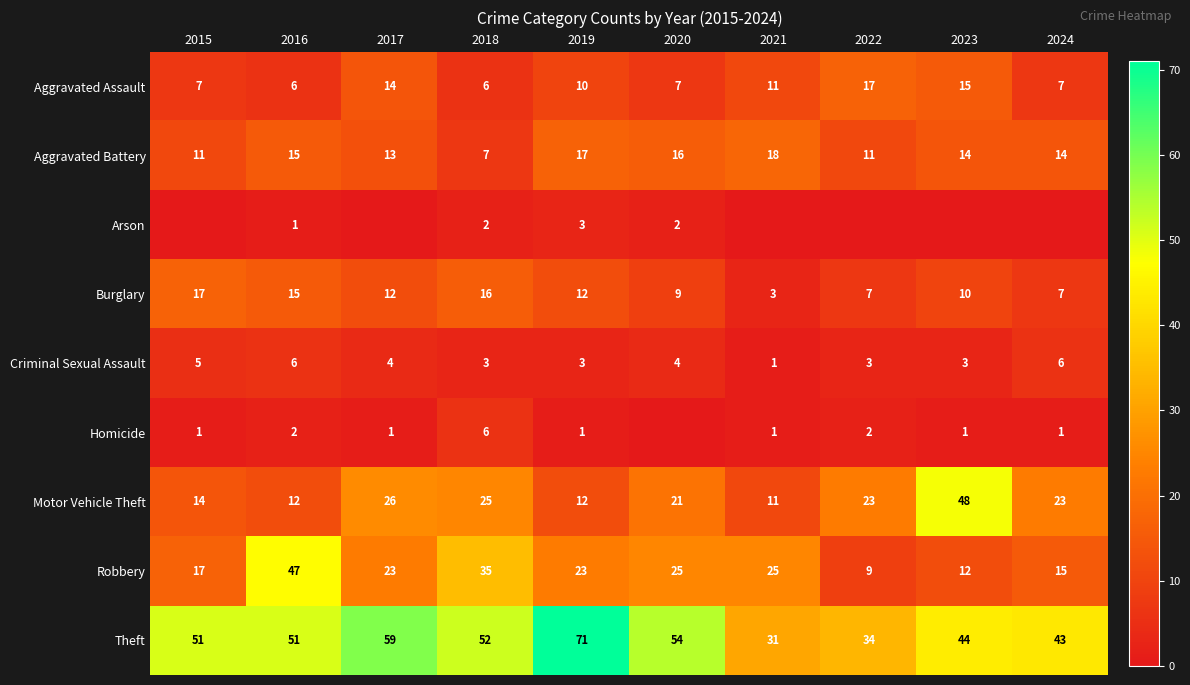

What is the difference between the second highest and second lowest values in the Motor Vehicle Theft series?

14